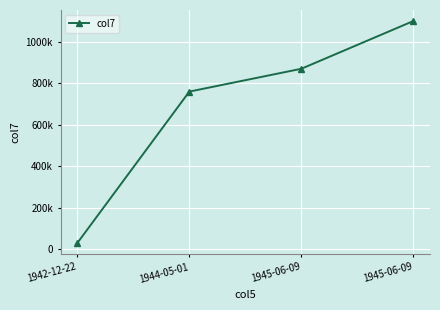

At which category does the chart reach its peak across all series?

1945-06-09